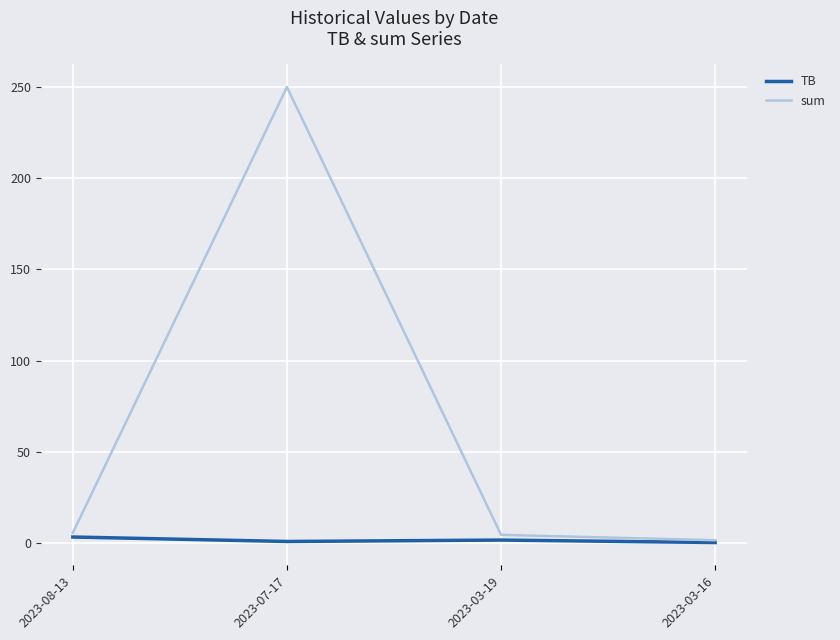

Which series has the largest total across all categories?

sum